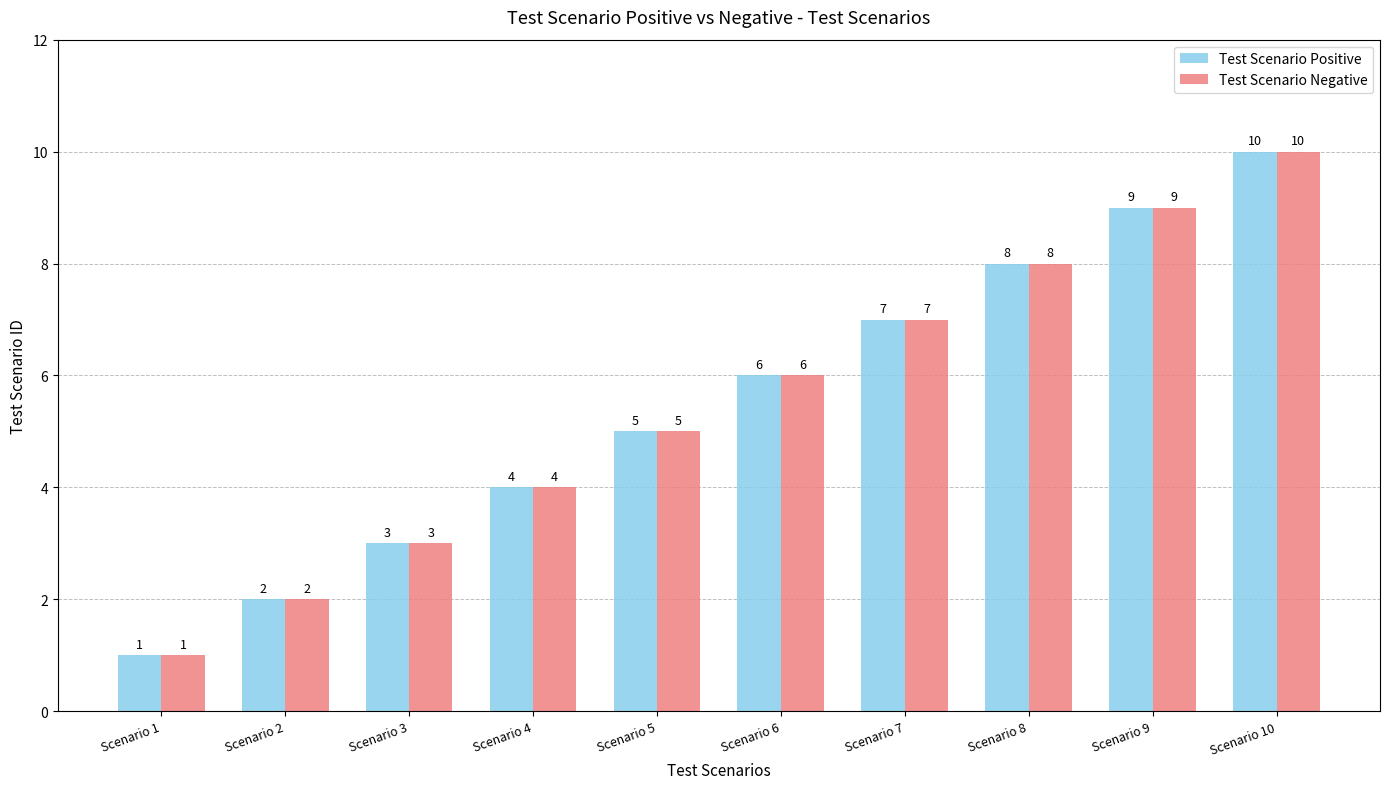

What is the sum of the Test Scenario Negative values at Scenario 7 and Scenario 2?

9